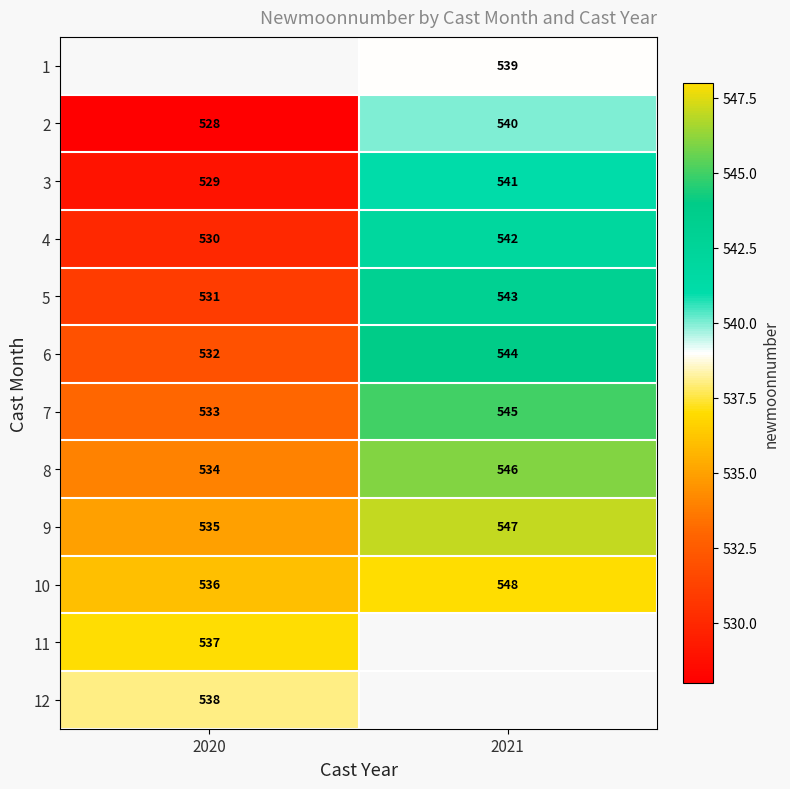

Count the number of data series in this chart.

12